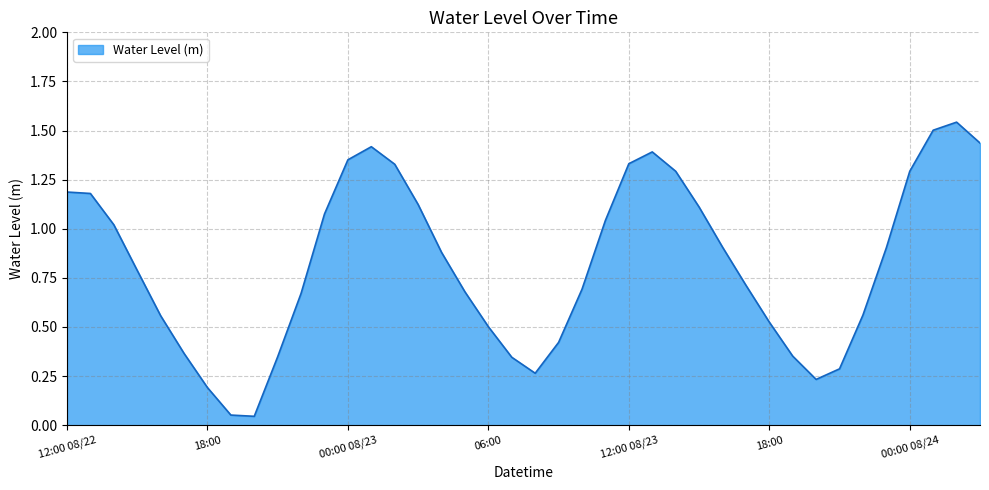

Reading left to right, extract all data points from this chart.

1.2	1.2	1.0	0.8	0.6	0.4	0.2	0.1	0.0	0.3	0.7	1.1	1.4	1.4	1.3	1.1	0.9	0.7	0.5	0.3	0.3	0.4	0.7	1.0	1.3	1.4	1.3	1.1	0.9	0.7	0.5	0.4	0.2	0.3	0.6	0.9	1.3	1.5	1.5	1.4